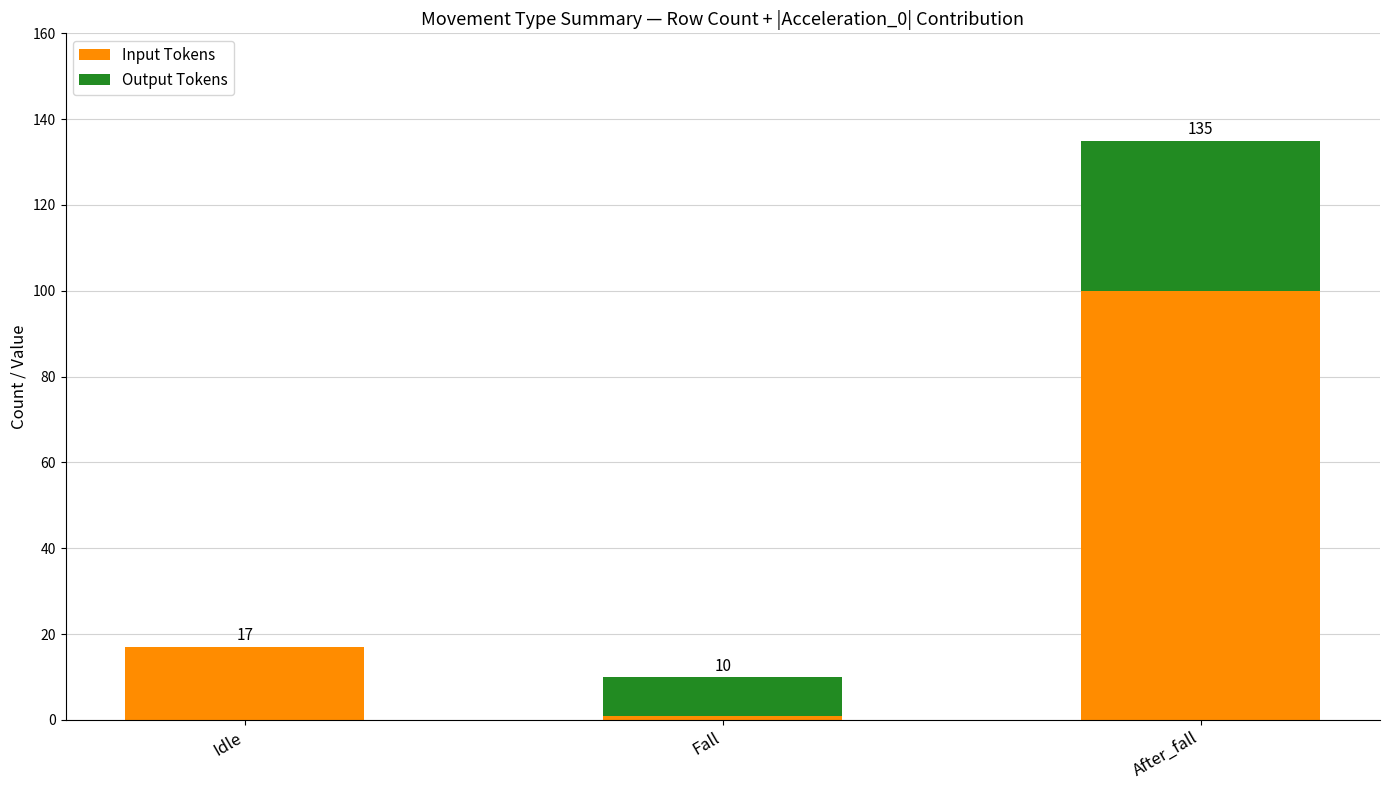

At how many categories does at least one series exceed 88?

1